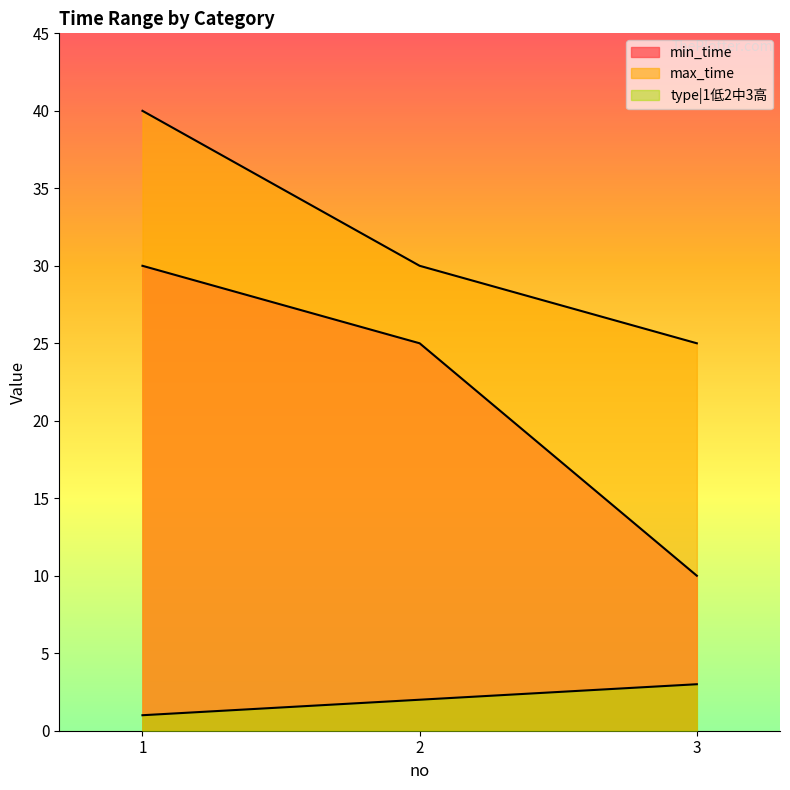

At which label is min_time closest to 20?

2